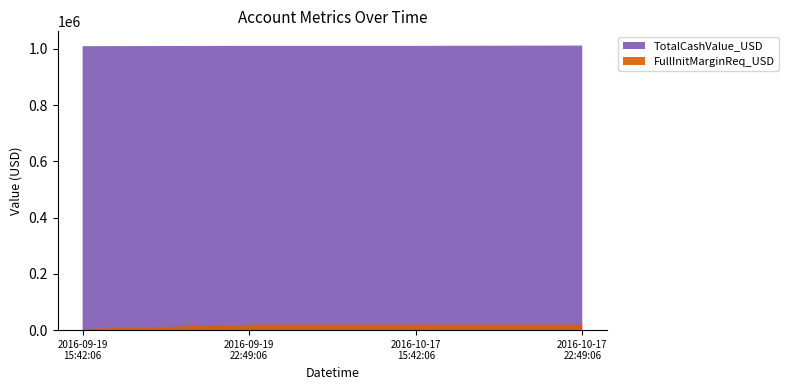

Reading right to left, extract all data points from this chart.

TotalCashValue_USD: 1011845.0	1010845.0	1010845.0	1009712.3
FullInitMarginReq_USD: 19397.4	19397.4	19397.4	4397.4